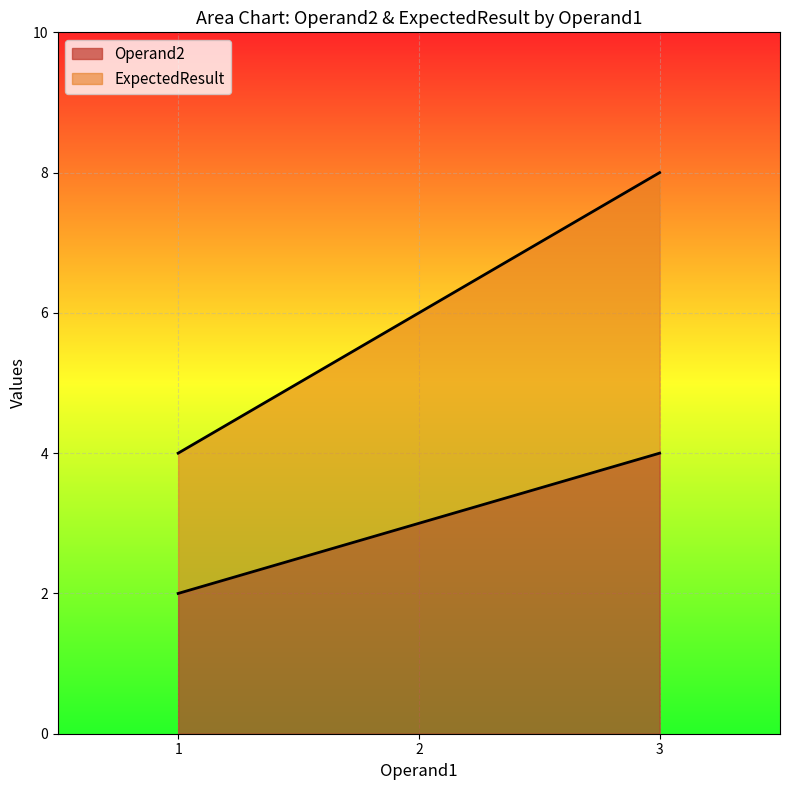

The ExpectedResult series shows 3 at 2. True or false?

False